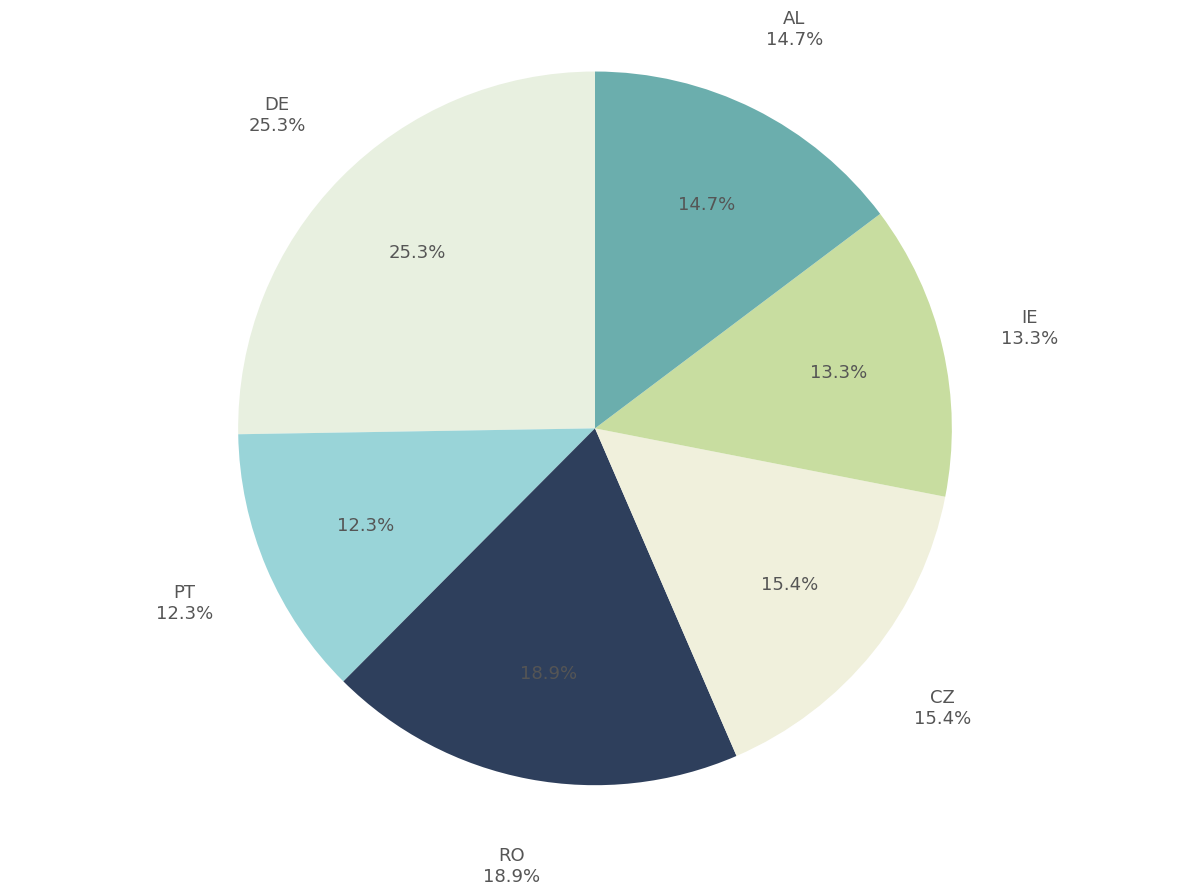

Which slice is the largest?

DE